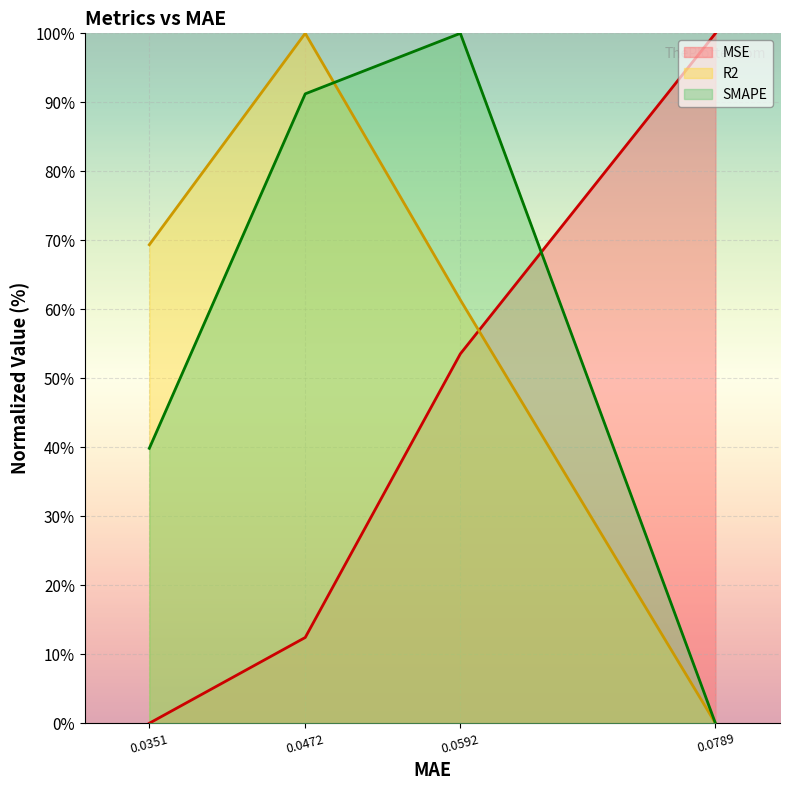

True or false: R2 and MSE cross at least once.

True